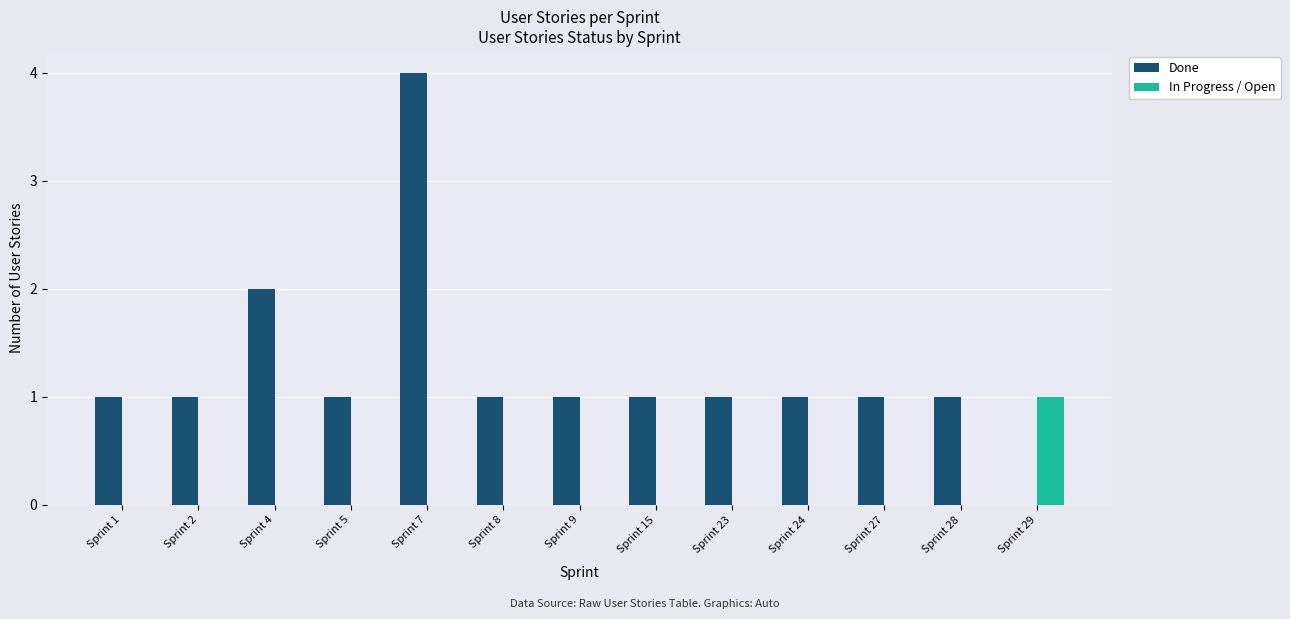

What are all the series names shown in the legend?

Done, In Progress / Open